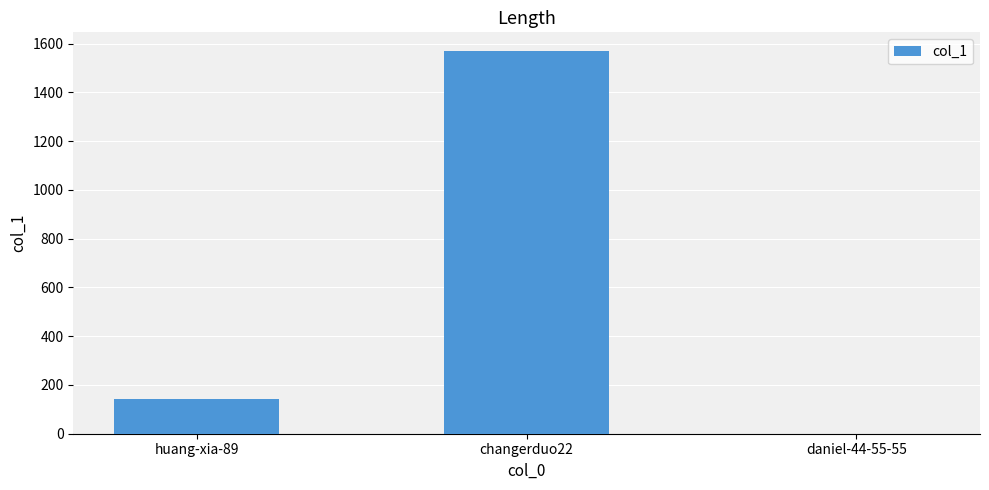

Which has a higher value, huang-xia-89 or daniel-44-55-55?

huang-xia-89